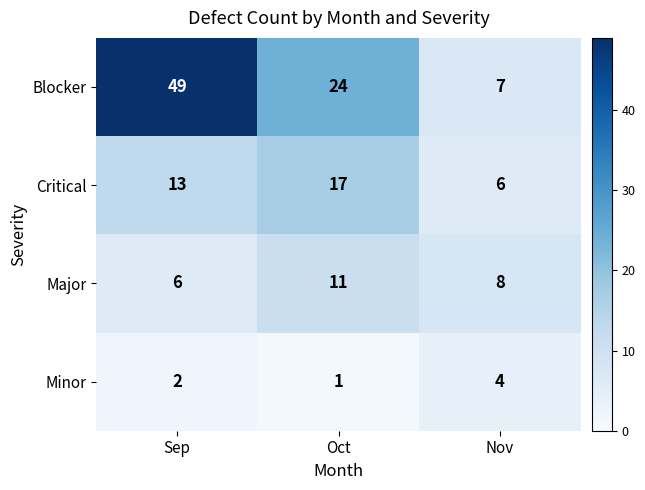

Which category has the lowest value in the Minor series?

Oct